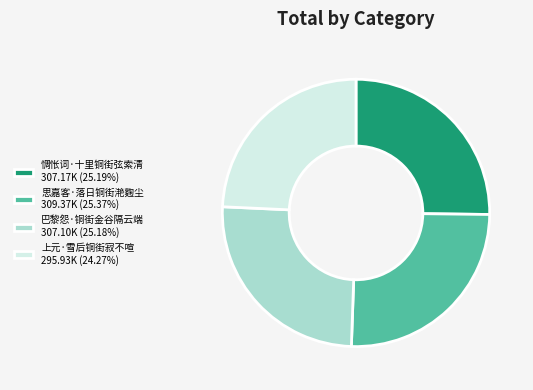

Does any single category account for the majority?

No